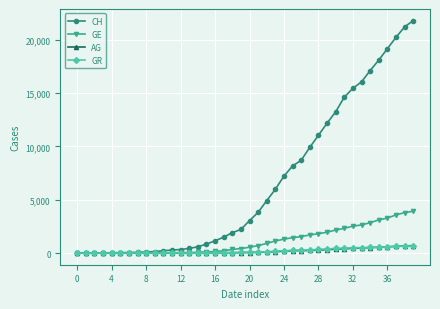

Which series has the largest range (max minus min)?

CH